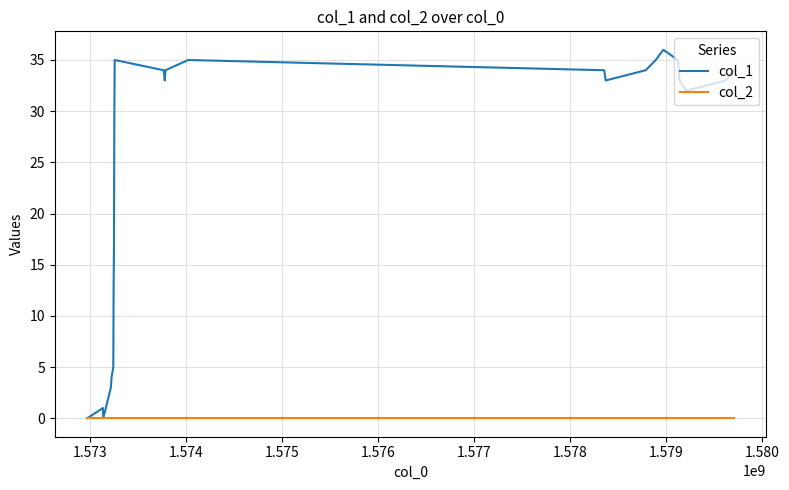

Rank the series by their maximum value, from highest to lowest.

col_1, col_2